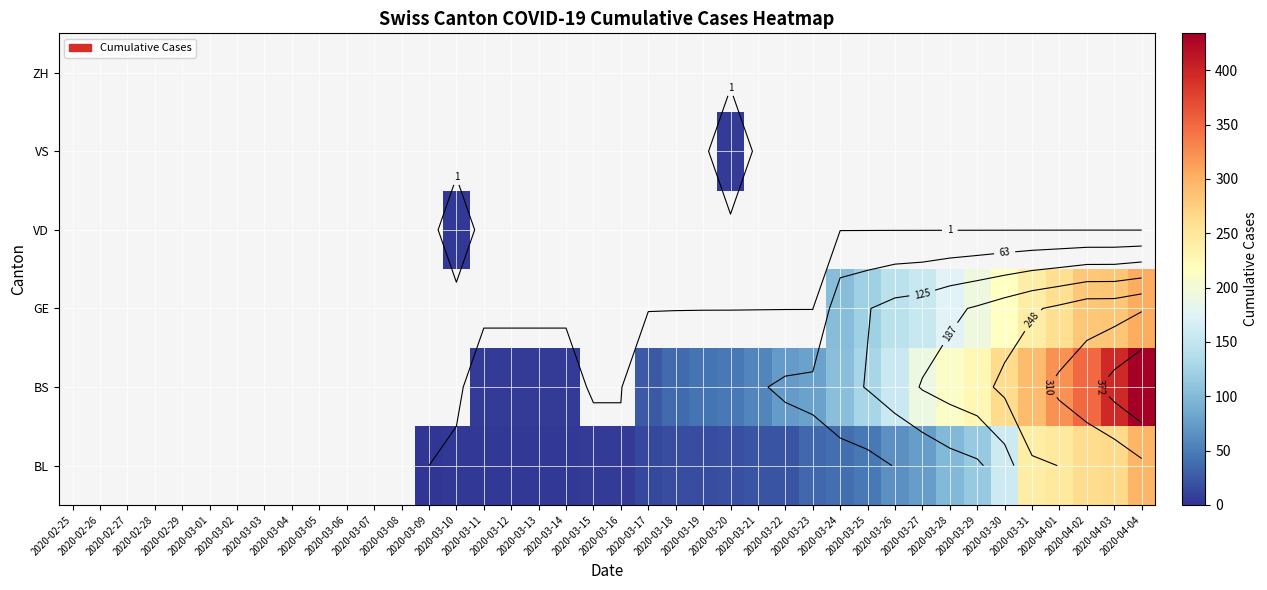

Is it true that GE equals 373.1 at 2020-03-31?

False